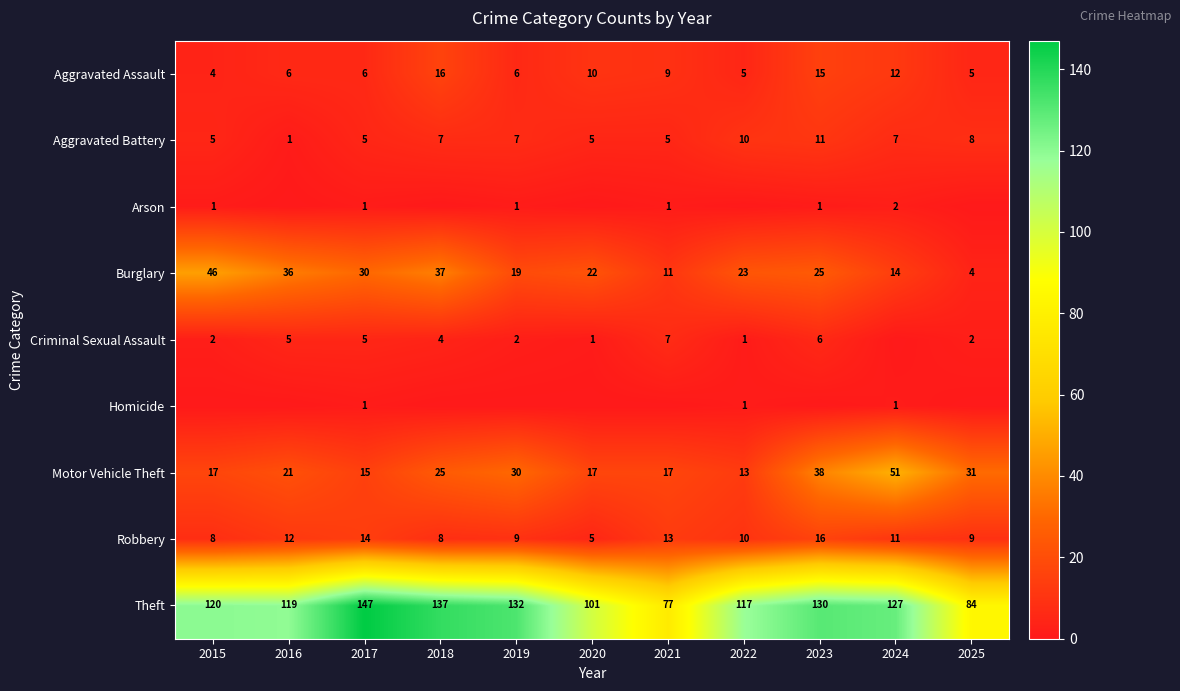

What is the spread (max minus min) of values at 2015?

120